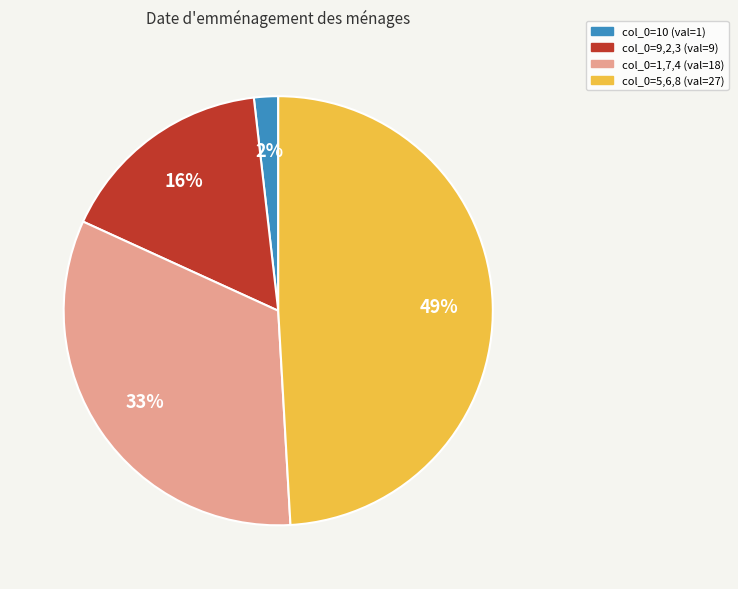

Which category has the biggest portion of the pie?

col_0=5,6,8 (val=27)